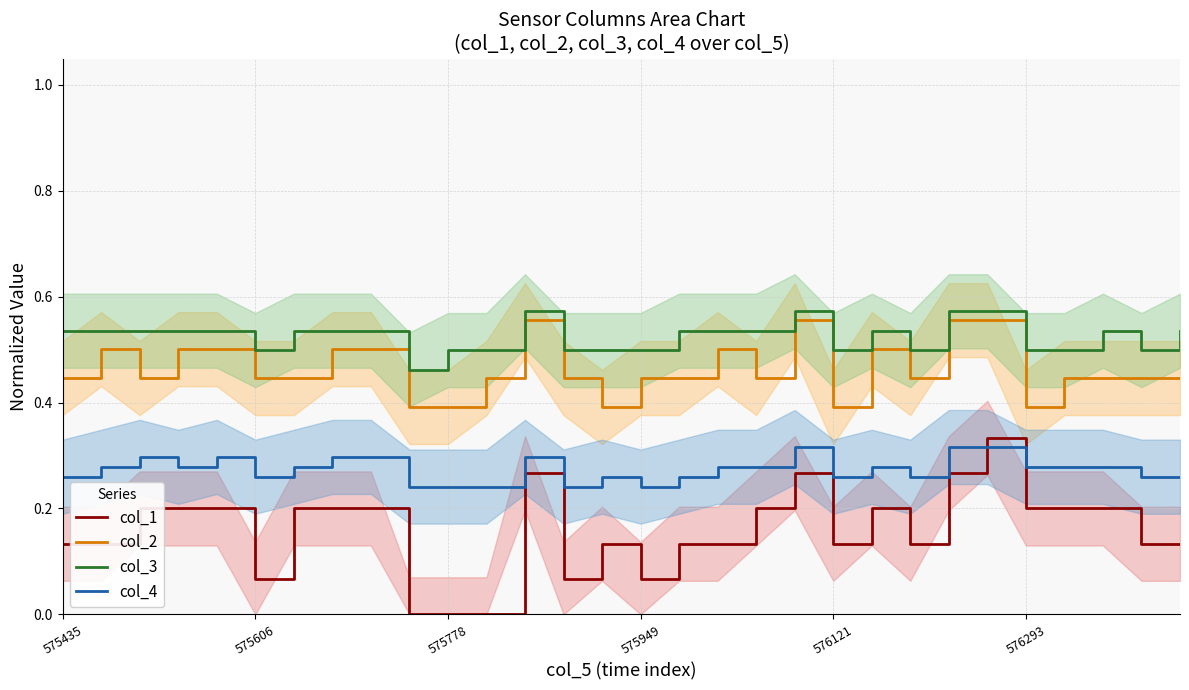

At which category does the chart reach its minimum across all series?

9